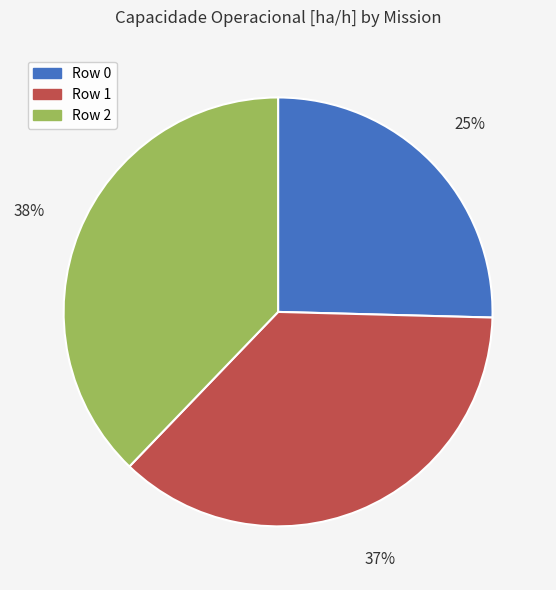

Which has a higher value, Row 0 or Row 2?

Row 2